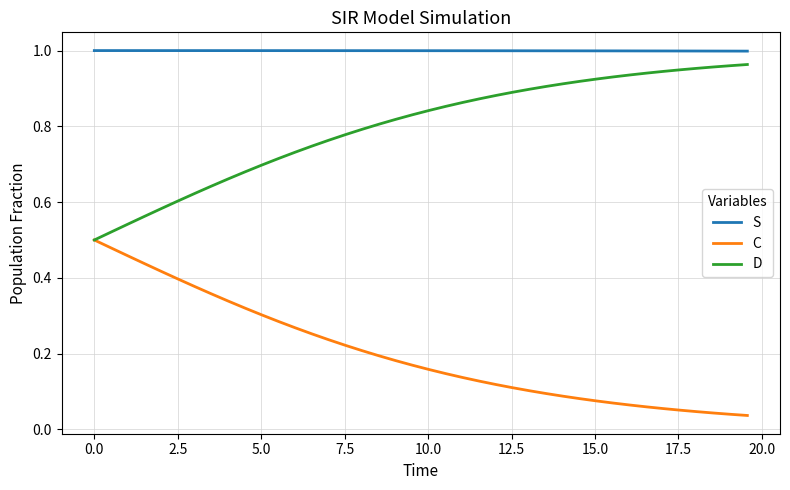

Does the chart have visible grid lines?

Yes